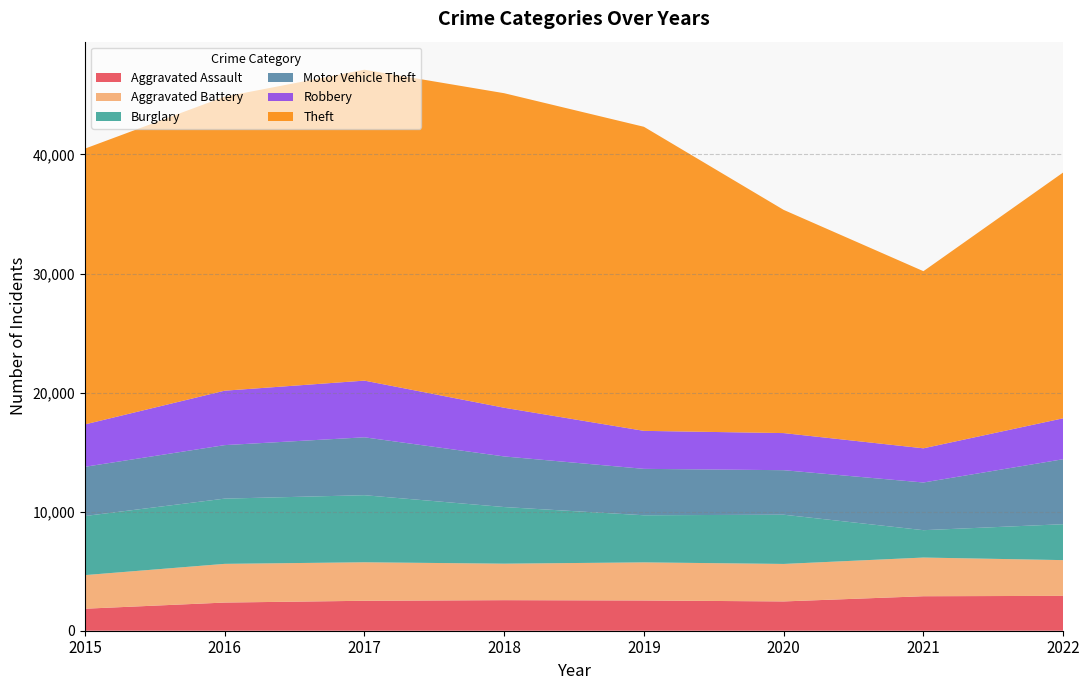

Reading right to left, what are all the values shown in this chart?

Aggravated Assault: 2022=2928	2021=2897	2020=2460	2019=2540	2018=2567	2017=2515	2016=2366	2015=1848
Aggravated Battery: 2022=3002	2021=3249	2020=3149	2019=3201	2018=3065	2017=3234	2016=3250	2015=2823
Burglary: 2022=3016	2021=2299	2020=4135	2019=3957	2018=4756	2017=5634	2016=5479	2015=4963
Motor Vehicle Theft: 2022=5460	2021=4005	2020=3740	2019=3898	2018=4251	2017=4863	2016=4494	2015=4135
Robbery: 2022=3438	2021=2871	2020=3116	2019=3191	2018=4090	2017=4761	2016=4572	2015=3560
Theft: 2022=20646	2021=14877	2020=18747	2019=25539	2018=26418	2017=26113	2016=24697	2015=23162